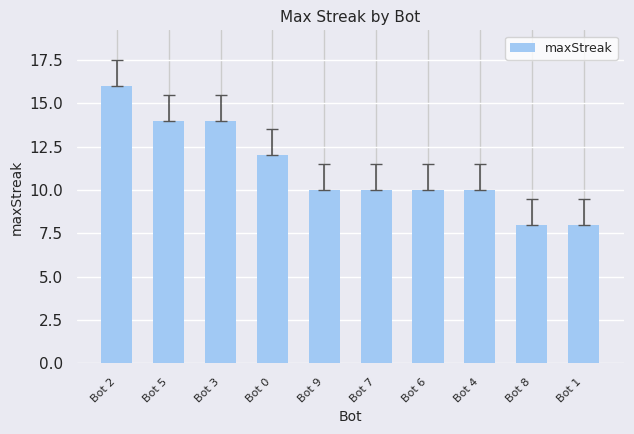

Is it true that the value at Bot 8 is 8?

True